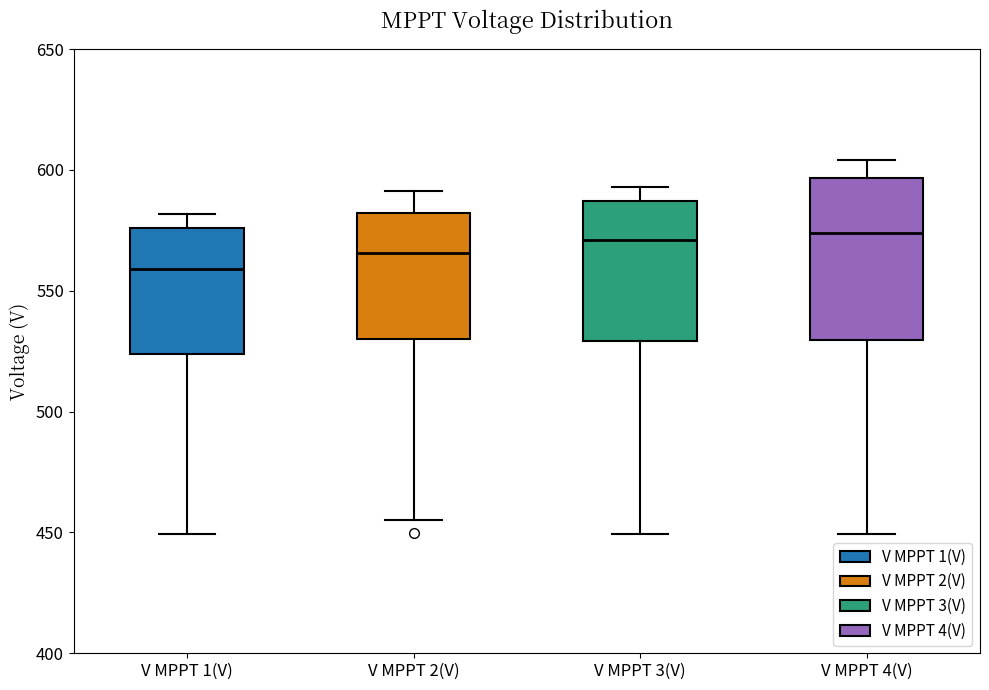

Which box is the tallest, from its lower edge to its upper edge?

V MPPT 4(V)